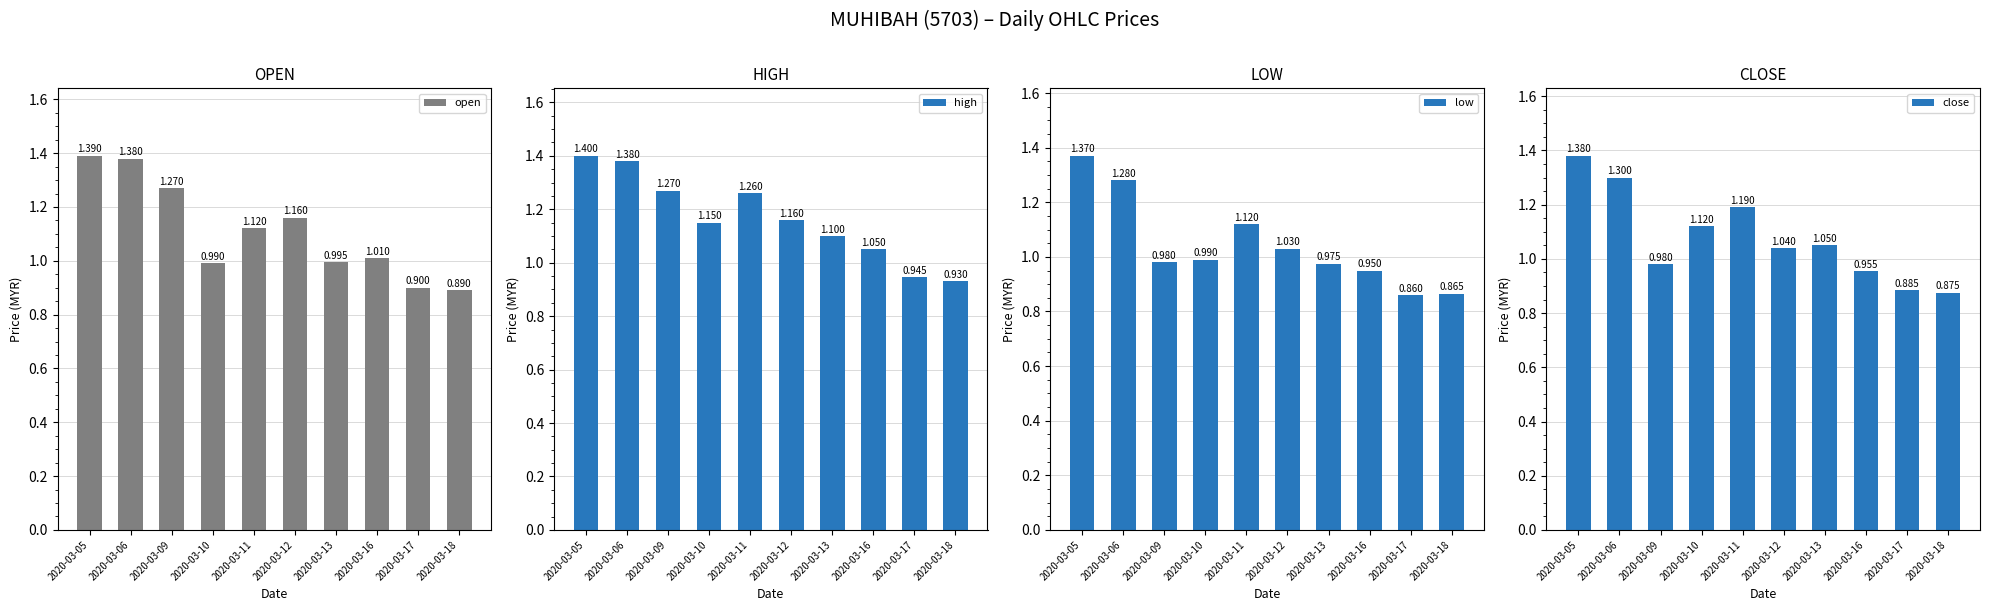

Does the chart contain stacked bars?

No